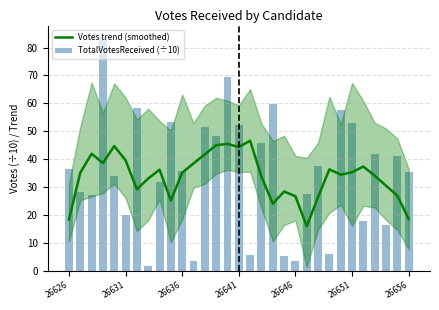

What are all the series names shown in the legend?

Votes trend (smoothed), TotalVotesReceived (÷10)